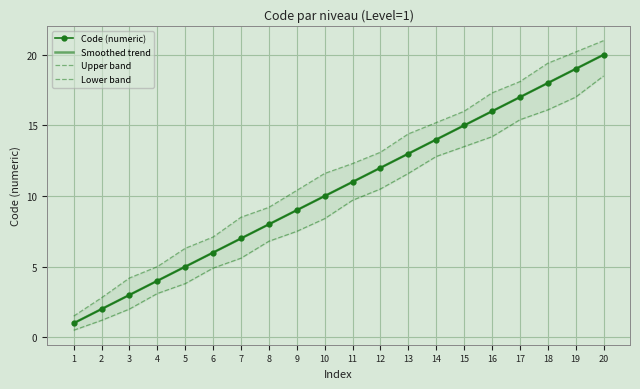

What is the difference between the highest and lowest values at 1?

1.0